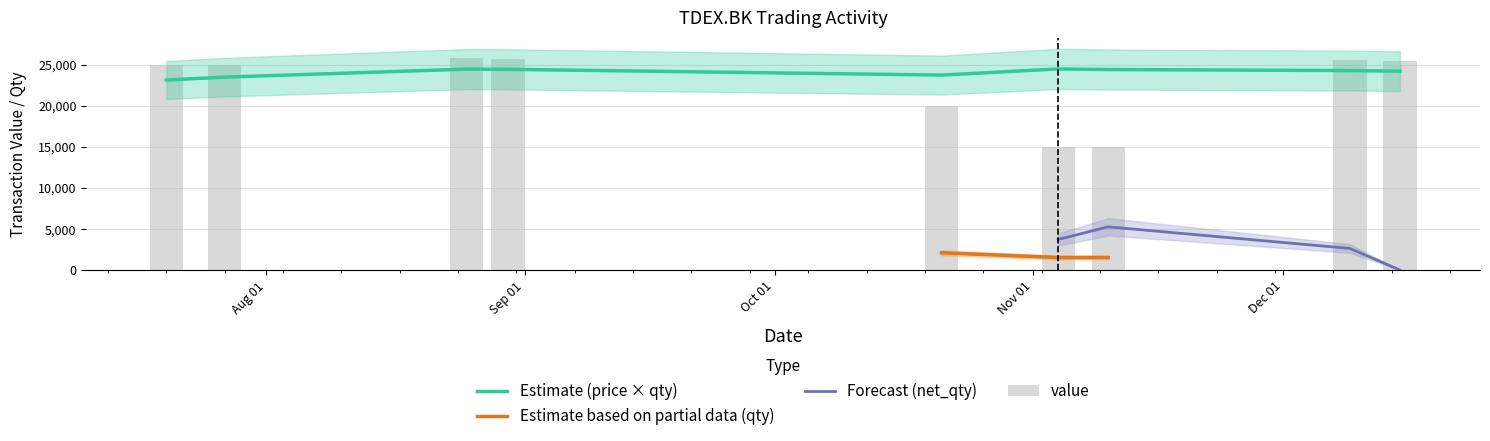

Where is qty nearest to the value 2115?

4